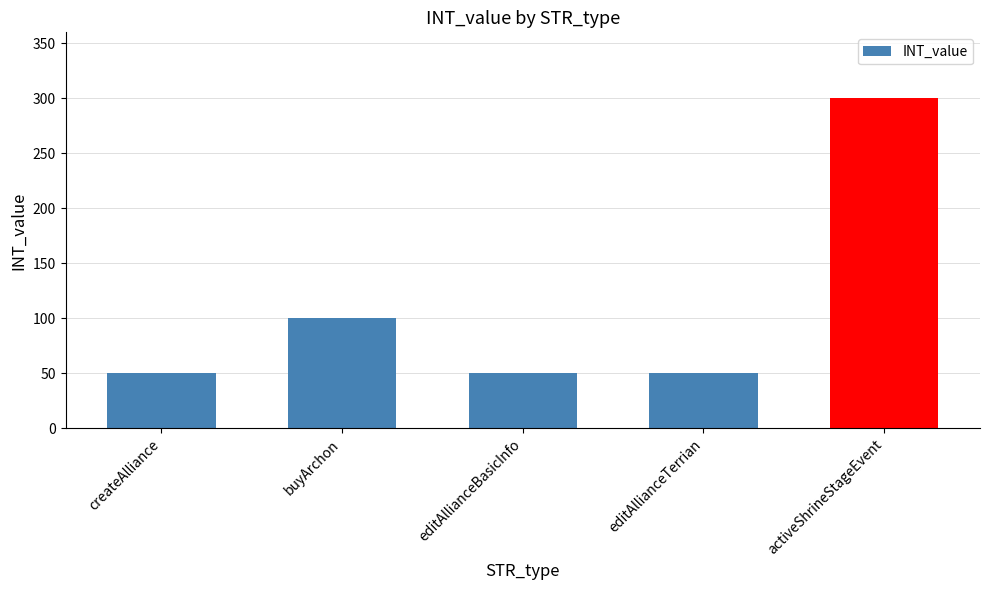

What position from the right is editAllianceBasicInfo?

3